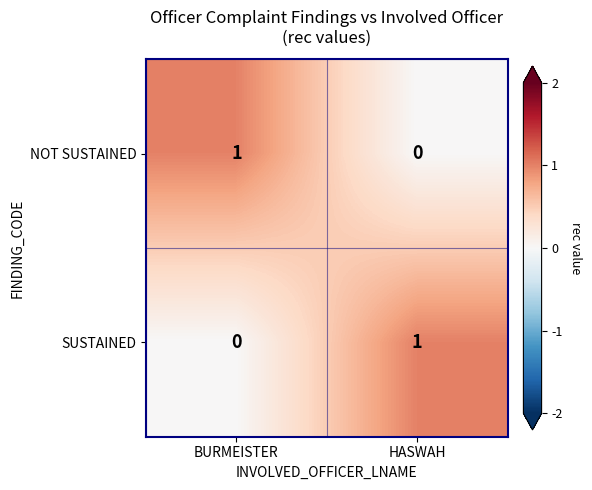

Reading right to left, what are all the values shown in this chart?

NOT SUSTAINED: 0	1
SUSTAINED: 1	0